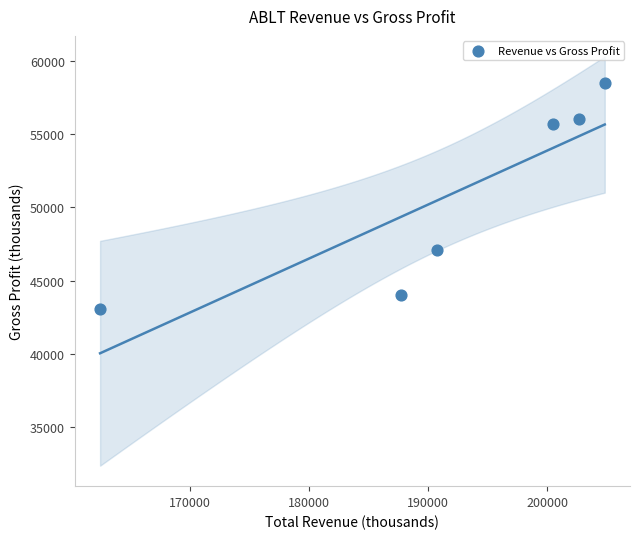

What is the range of Y values (max minus min)?

15400